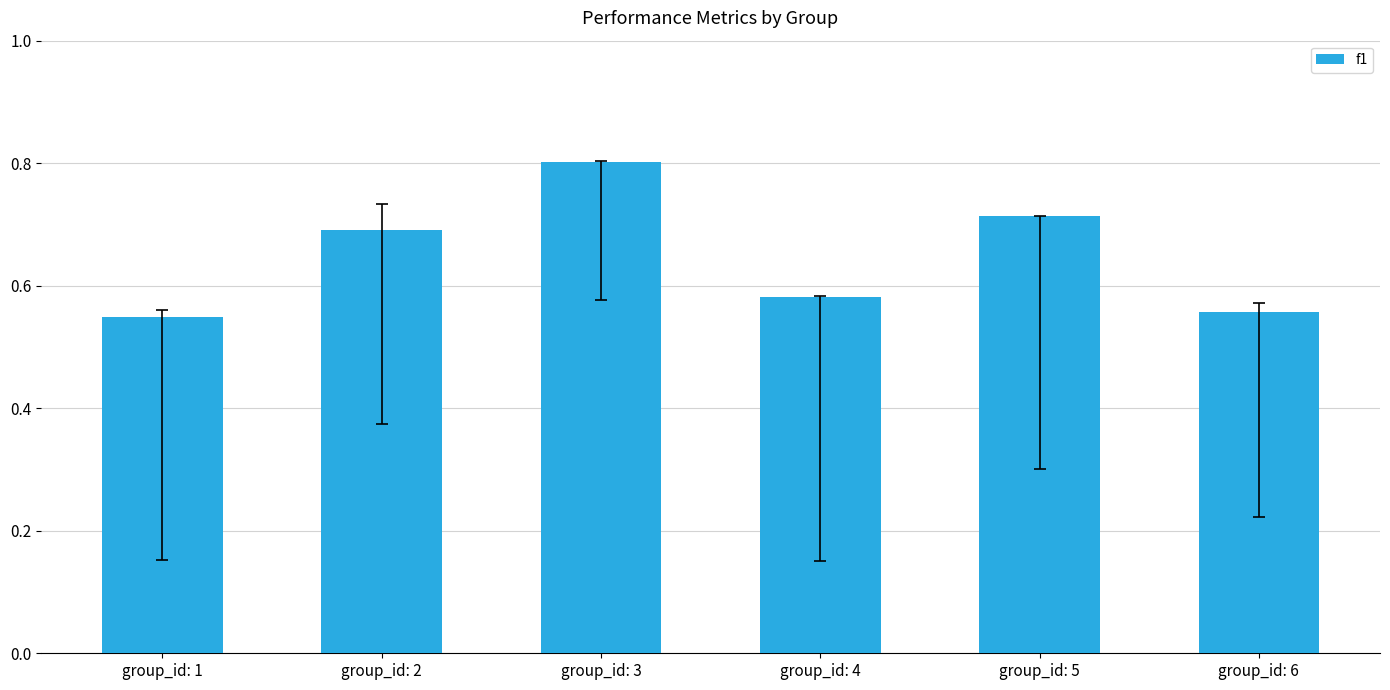

Which label corresponds to the largest value in the chart?

group_id: 3